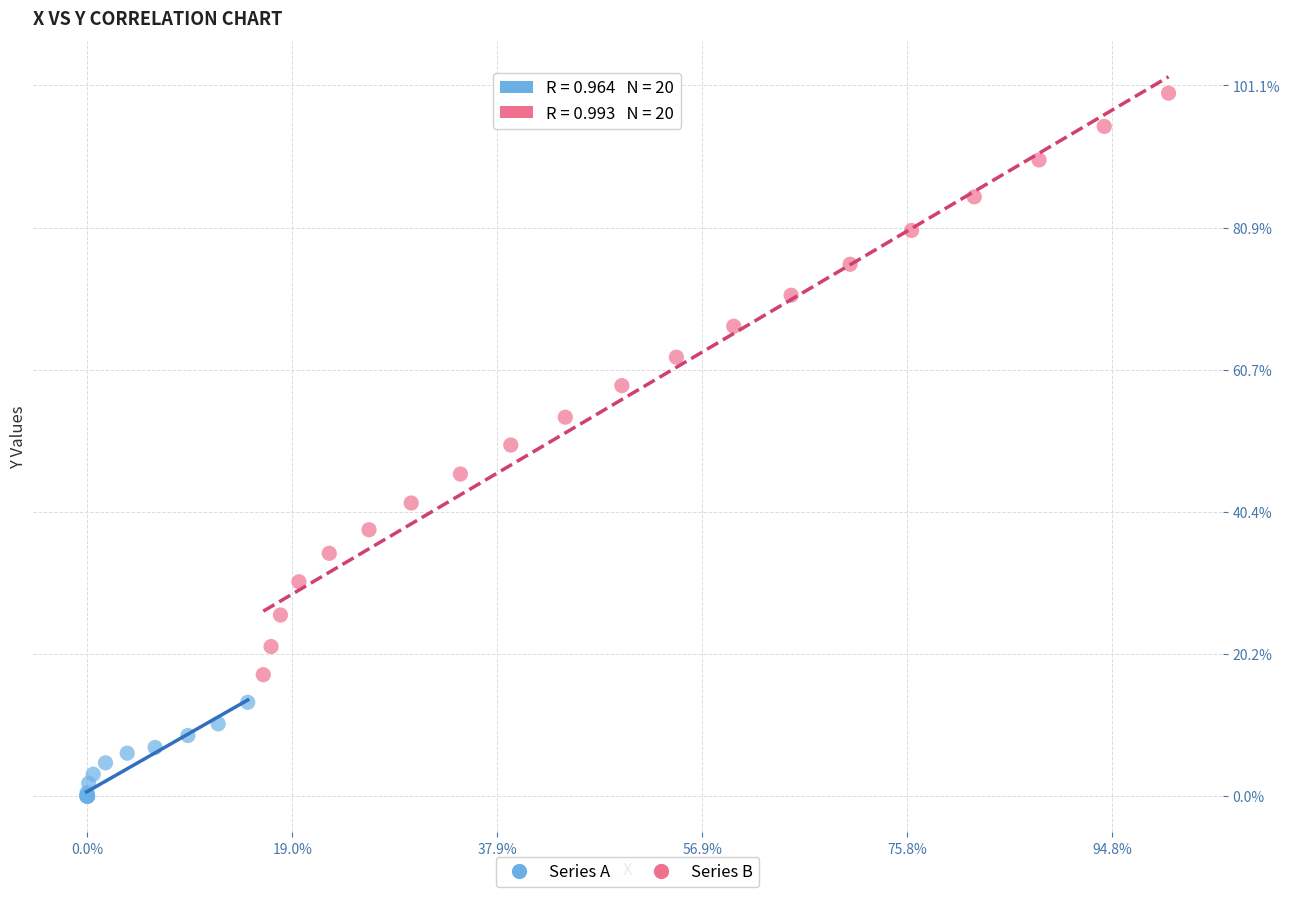

What are all the series names shown in the legend?

Series A, Series B